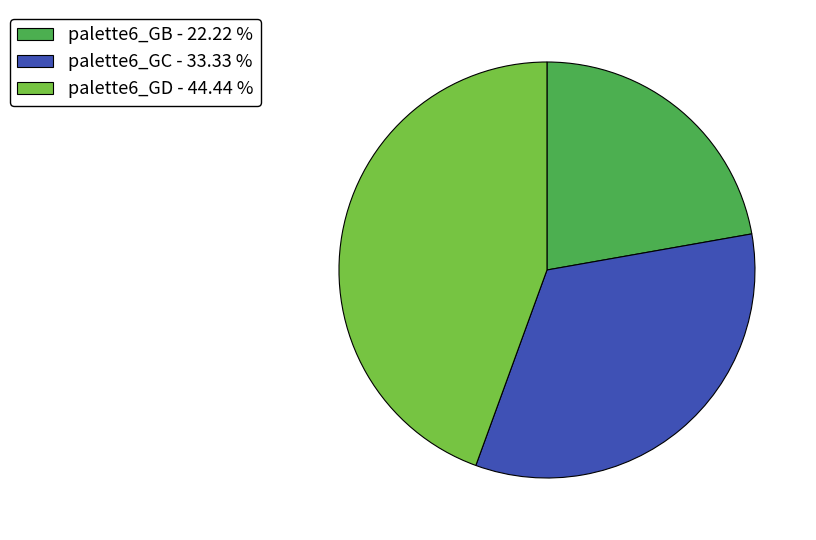

Which slice is the largest?

palette6_GD